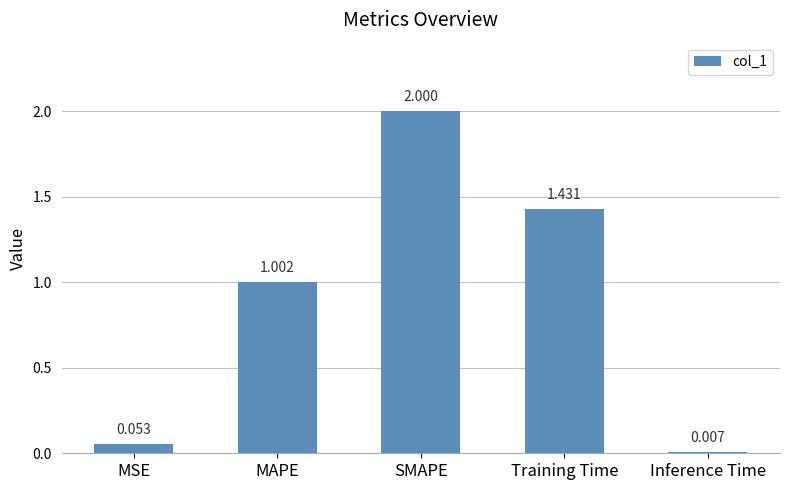

Rank the categories by value from highest to lowest.

SMAPE, Training Time, MAPE, MSE, Inference Time